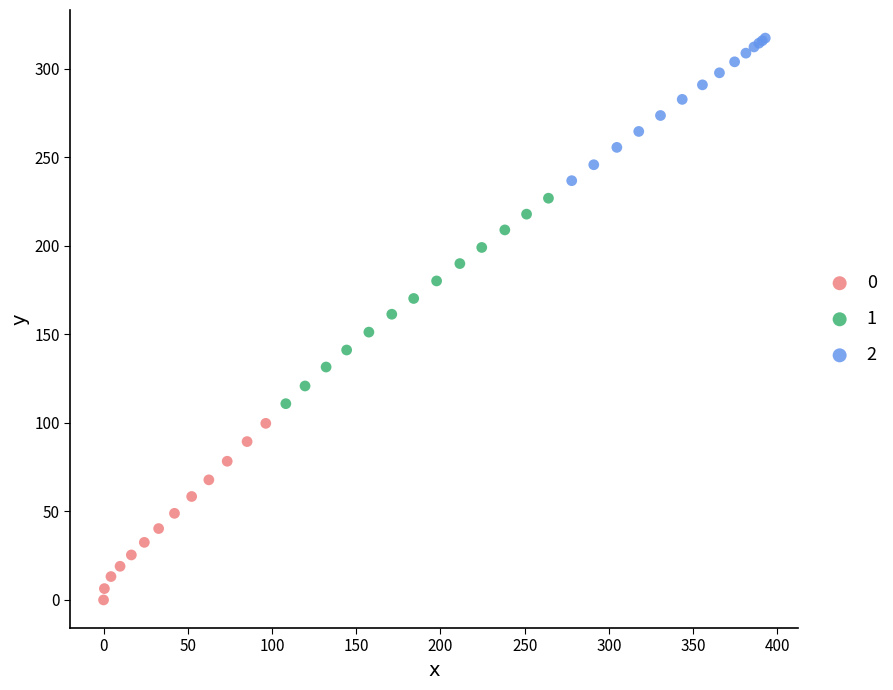

Which series reaches the maximum Y coordinate?

2